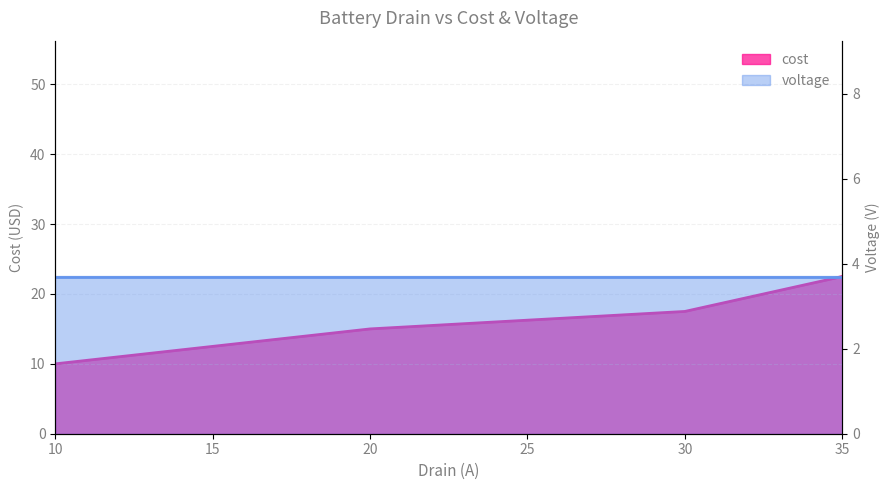

Where is the data nearest to the value 16?

20